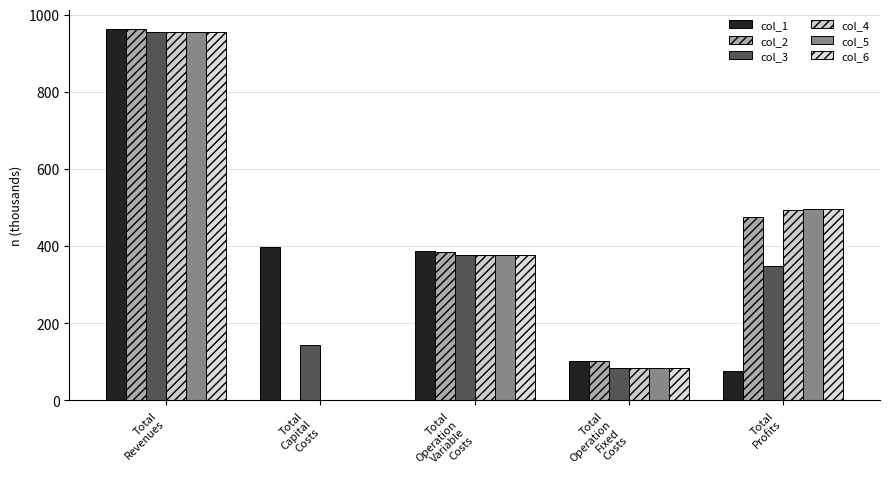

What is the average value of the col_3 series?

381.5